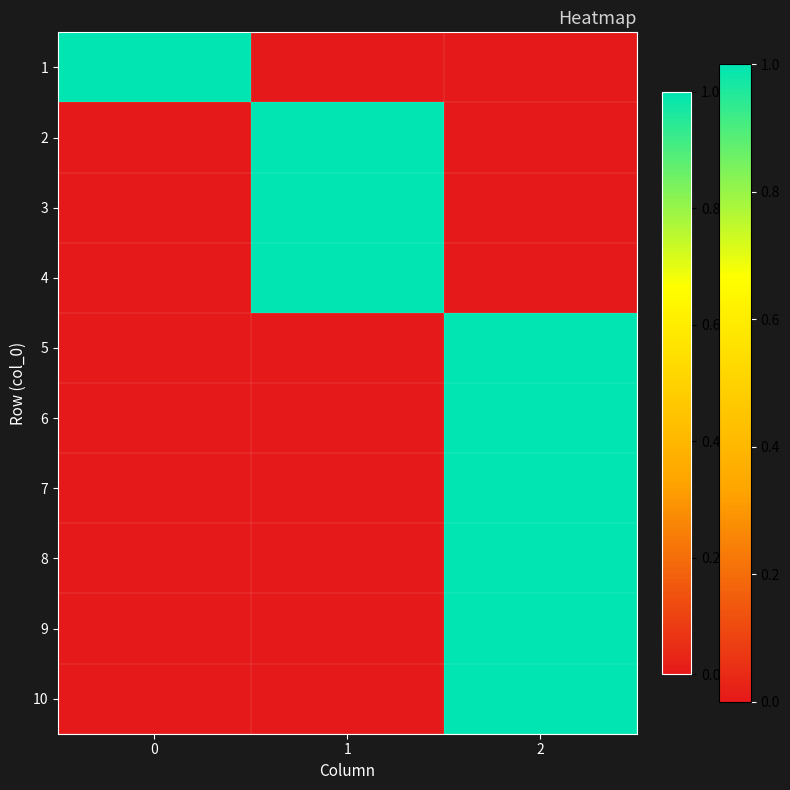

Reading left to right, extract all data points from this chart.

1: 0=1	1=0	2=0
2: 0=0	1=1	2=0
3: 0=0	1=1	2=0
4: 0=0	1=1	2=0
5: 0=0	1=0	2=1
6: 0=0	1=0	2=1
7: 0=0	1=0	2=1
8: 0=0	1=0	2=1
9: 0=0	1=0	2=1
10: 0=0	1=0	2=1